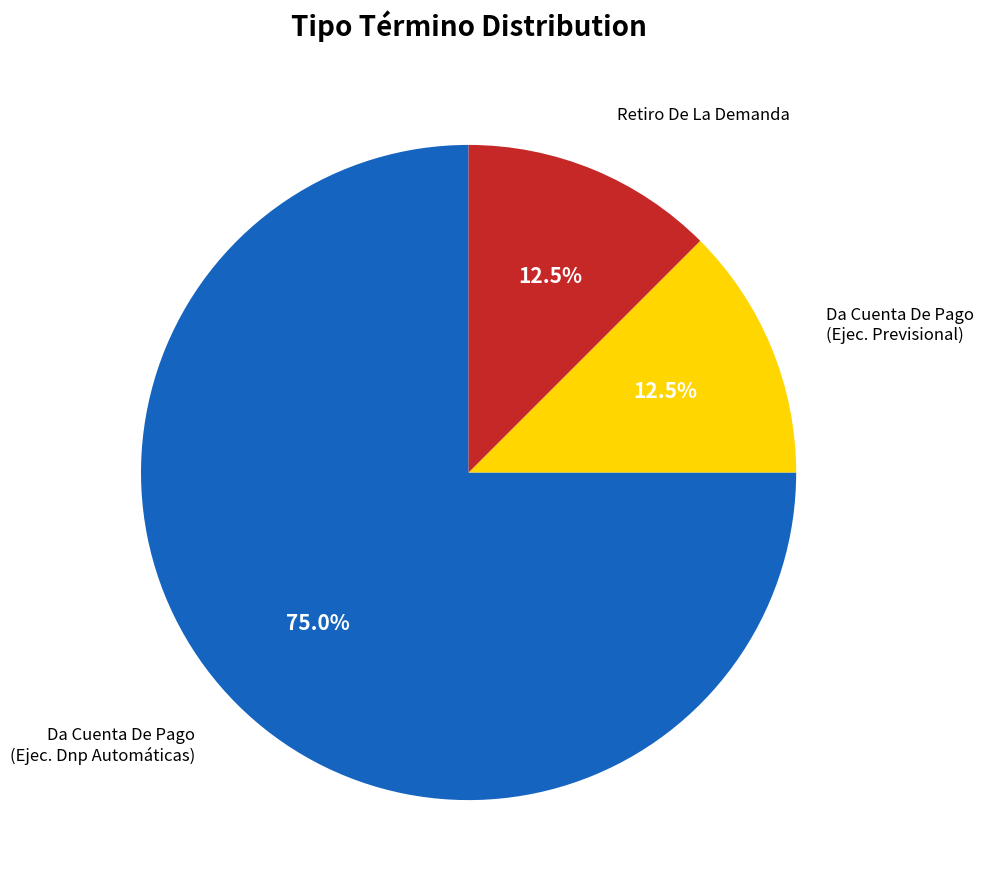

What portion of the pie excludes Da Cuenta De Pago (Ejec. Dnp Automáticas)?

25.0%